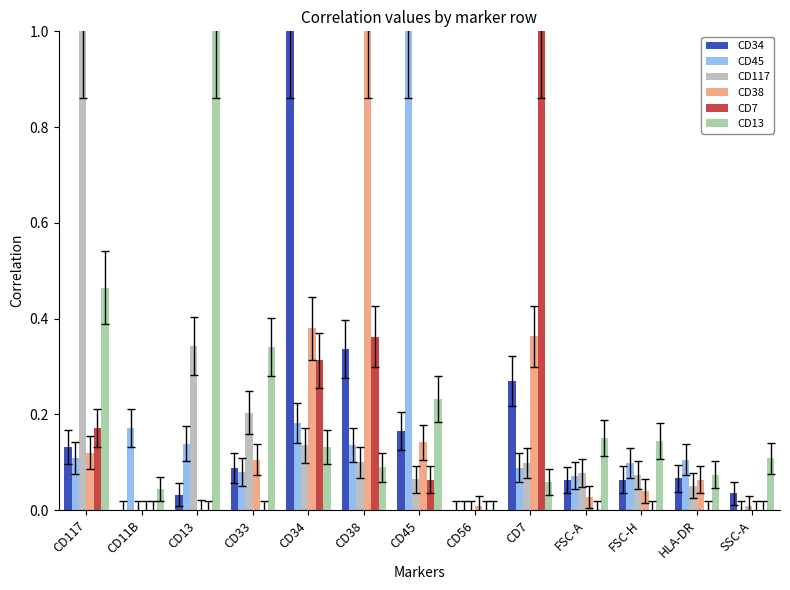

True or false: CD117 has a value of 0.0 at CD11B.

True